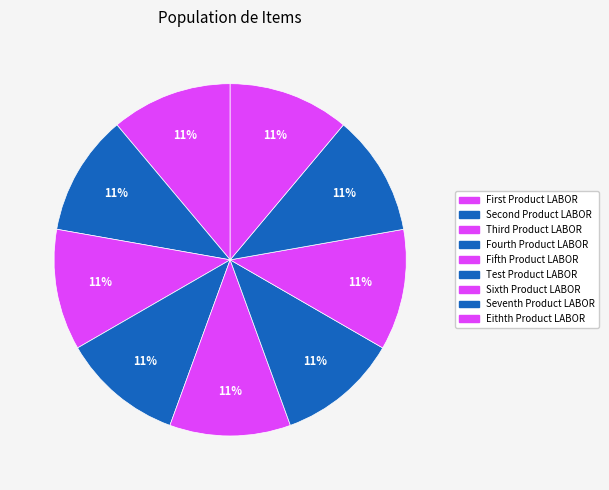

Rank the categories by value from highest to lowest.

Eithth Product LABOR, Seventh Product LABOR, Sixth Product LABOR, Test Product LABOR, Fifth Product LABOR, Fourth Product LABOR, Third Product LABOR, Second Product LABOR, First Product LABOR